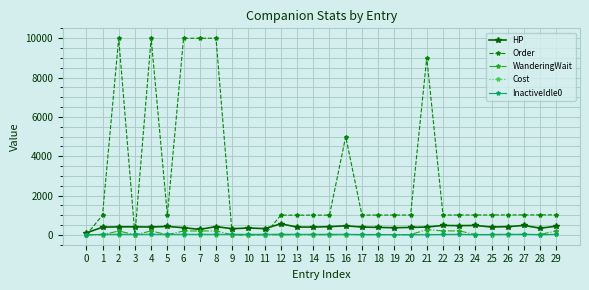

Which series has the widest spread of values?

Order